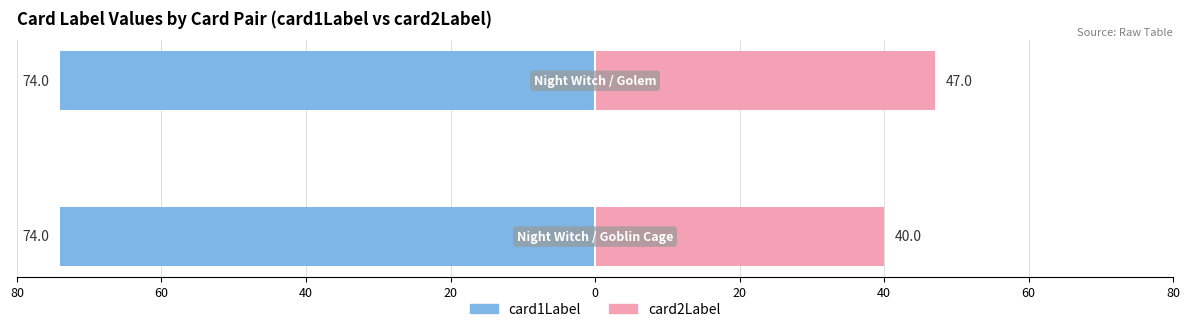

At how many categories does at least one series exceed 28?

2